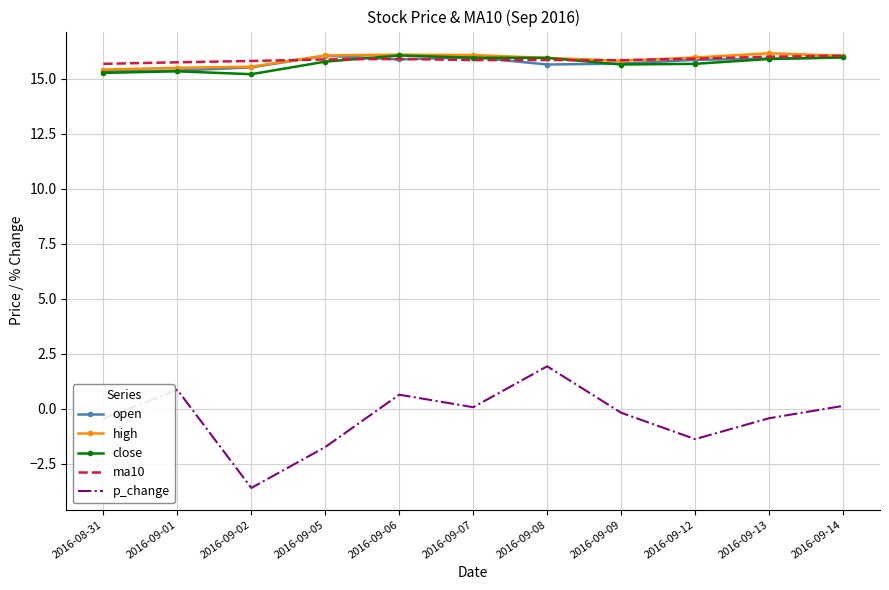

What is the average value of the open series?

15.7